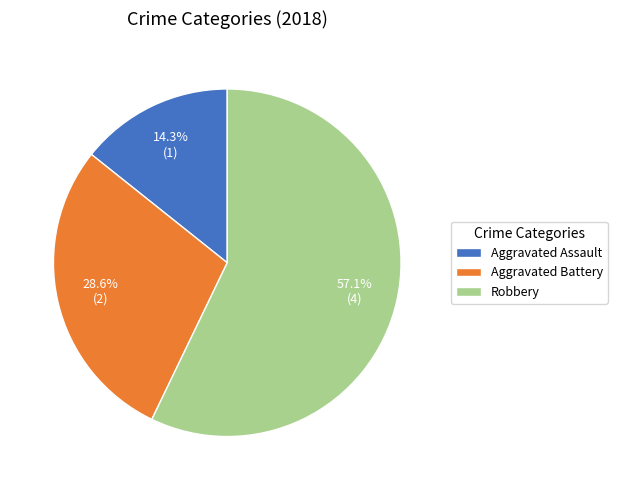

Rank the categories by value from lowest to highest.

Aggravated Assault, Aggravated Battery, Robbery